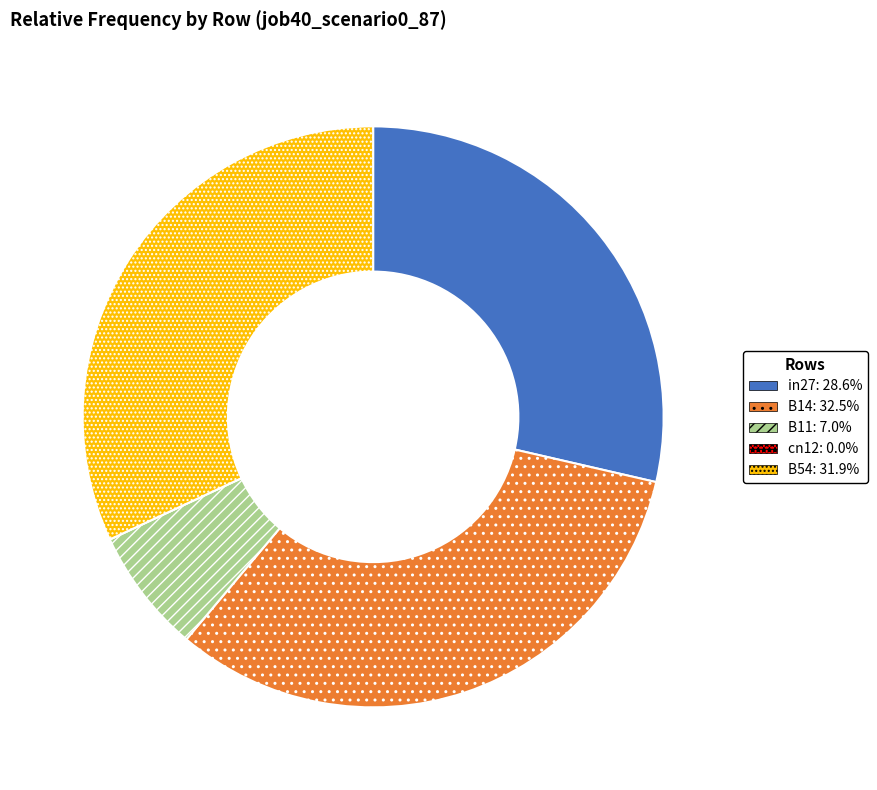

Combined, do B54: 31.9% and B14: 32.5% account for over 50%?

Yes